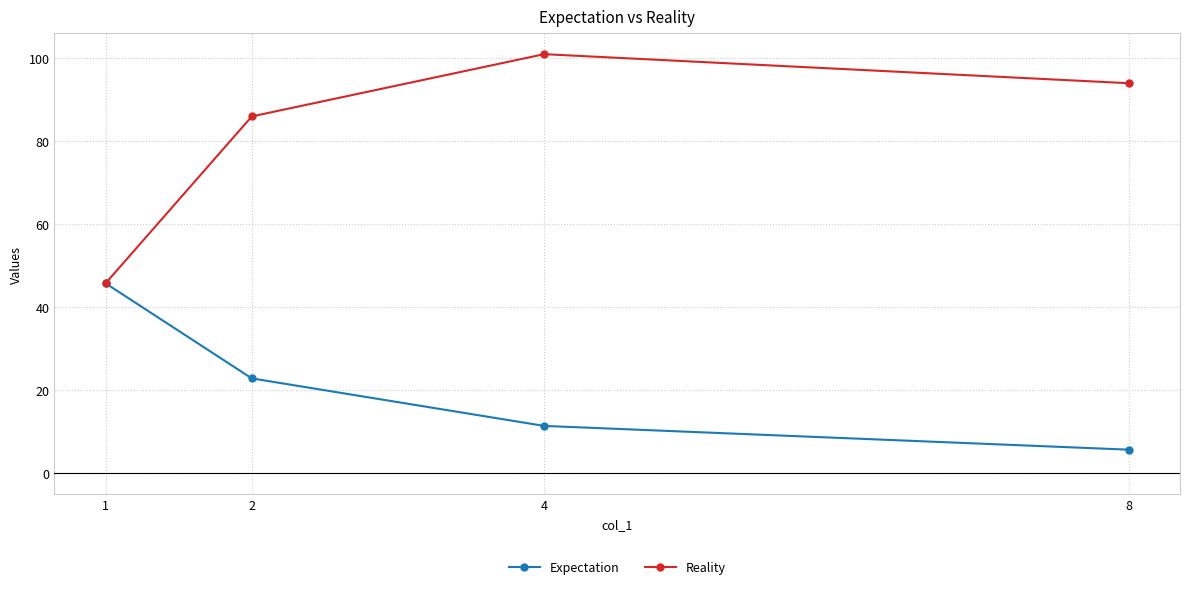

True or false: Reality has more than 2 points higher than both neighbors.

False